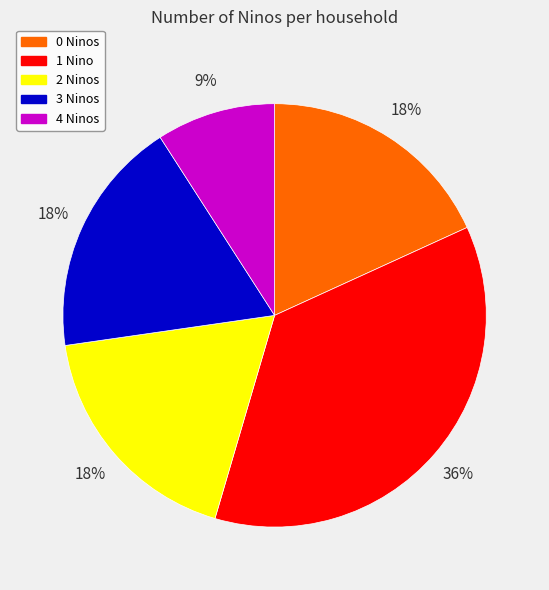

Which category has the biggest portion of the pie?

1 Nino